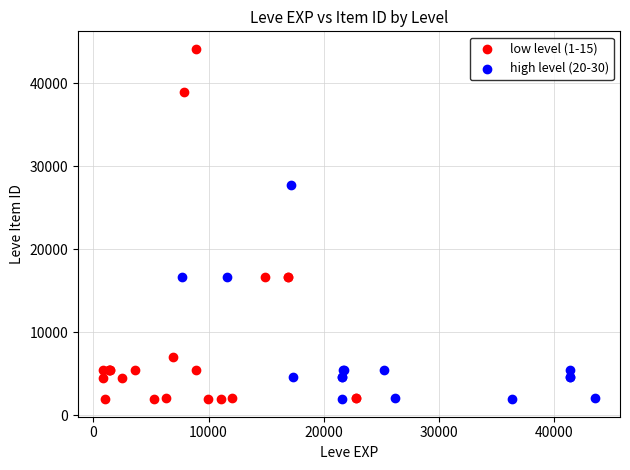

Which series has the widest spread of Y values?

low level (1-15)